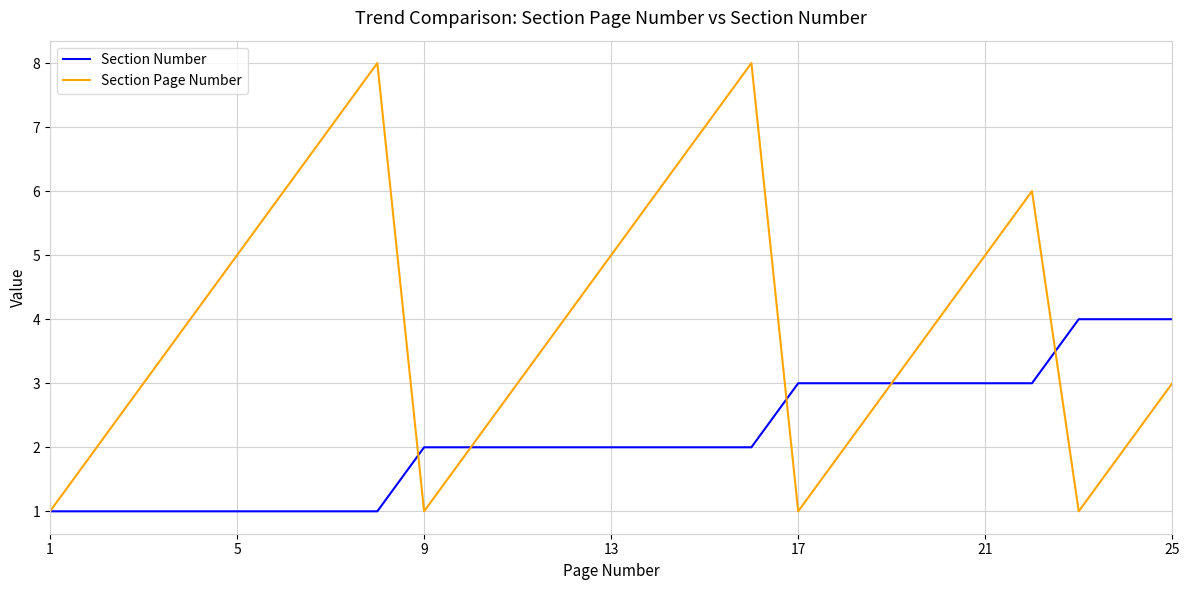

Which series has the largest total across all categories?

Section Page Number